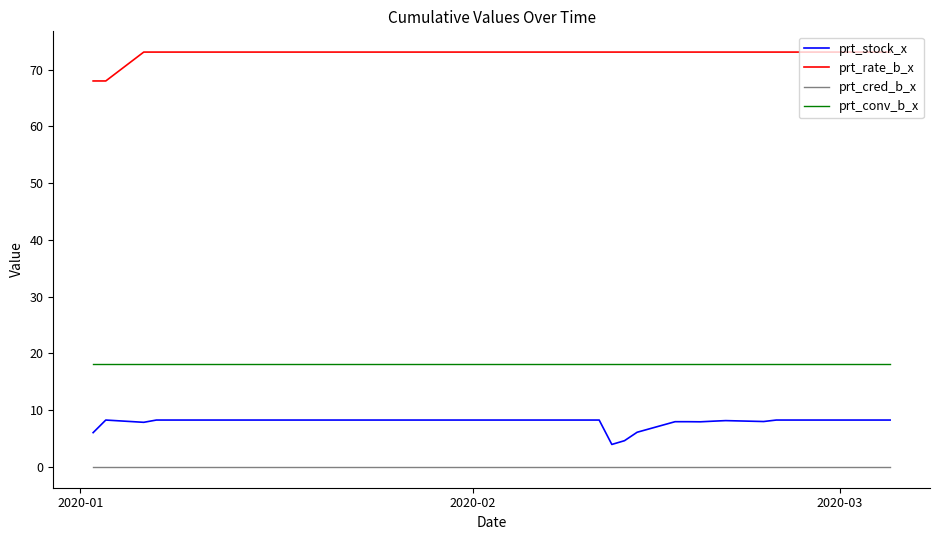

List the series in order of their peak value, lowest first.

prt_cred_b_x, prt_stock_x, prt_conv_b_x, prt_rate_b_x